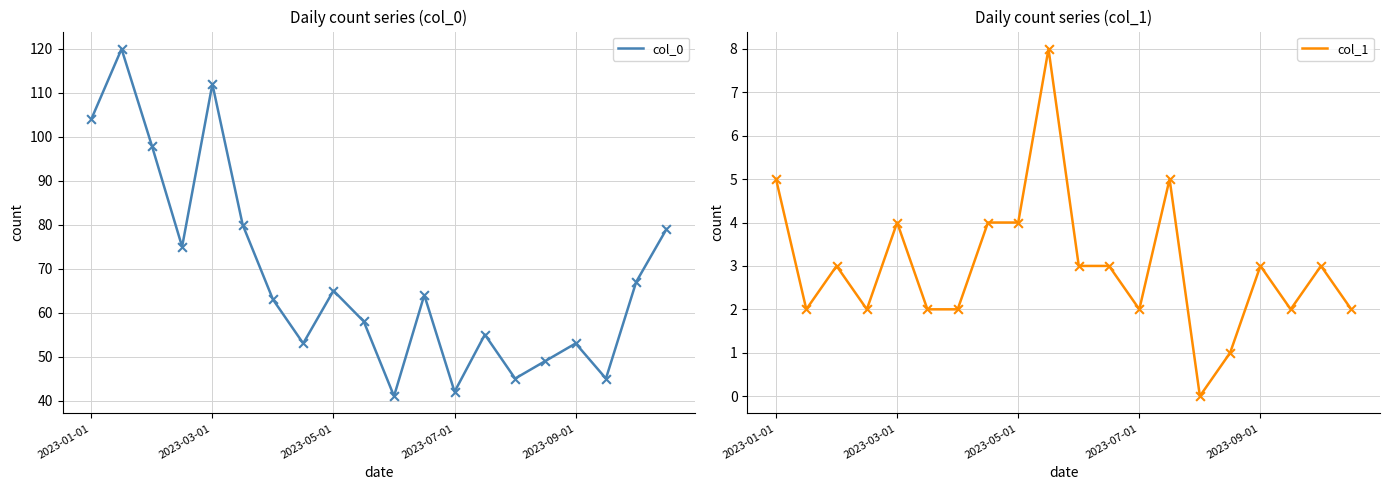

At how many categories does at least one series exceed 48?

16